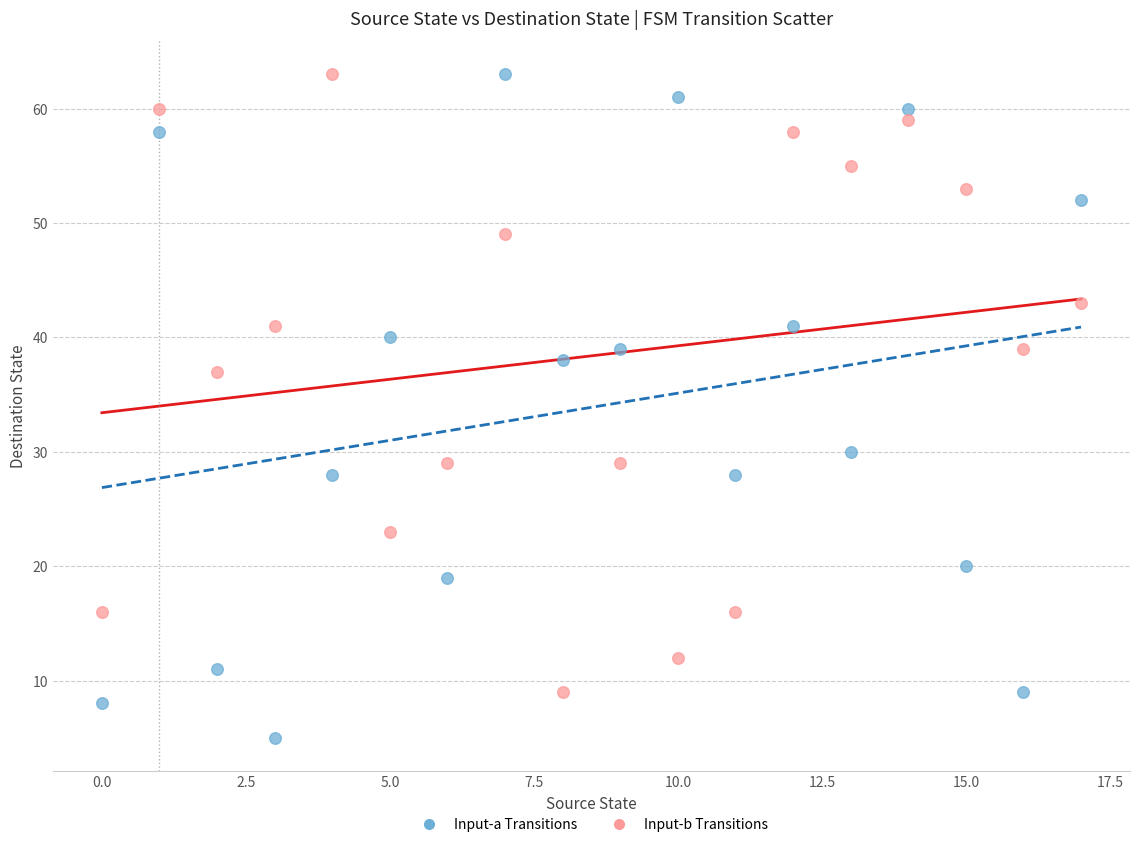

Which series has the widest spread of Y values?

Input-a Transitions